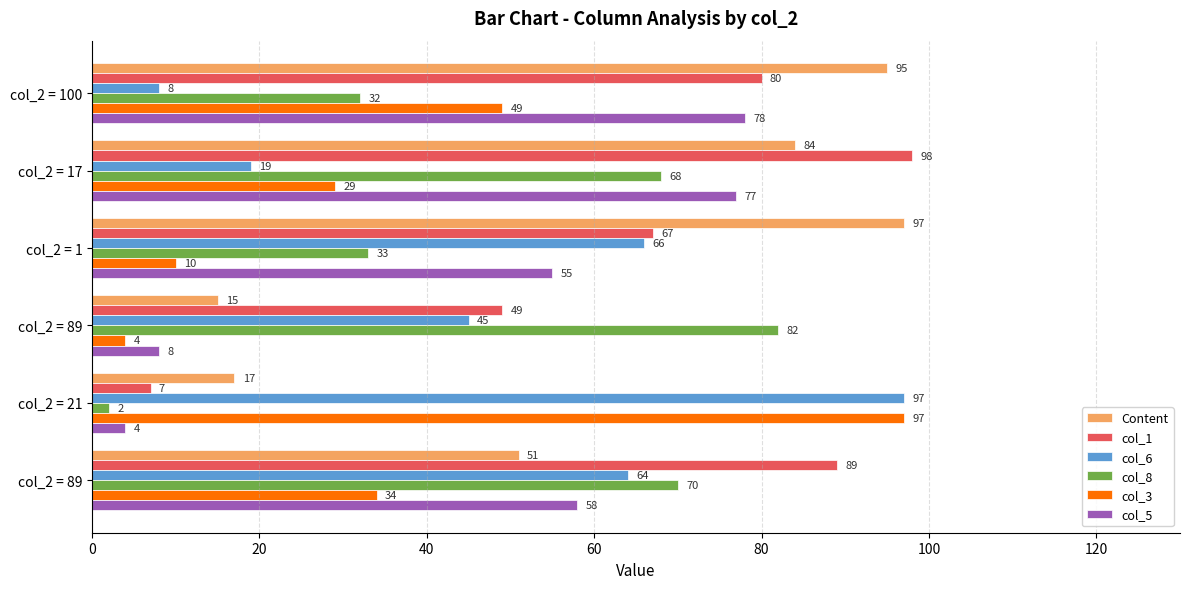

How many data points in col_1 are less than 80?

3